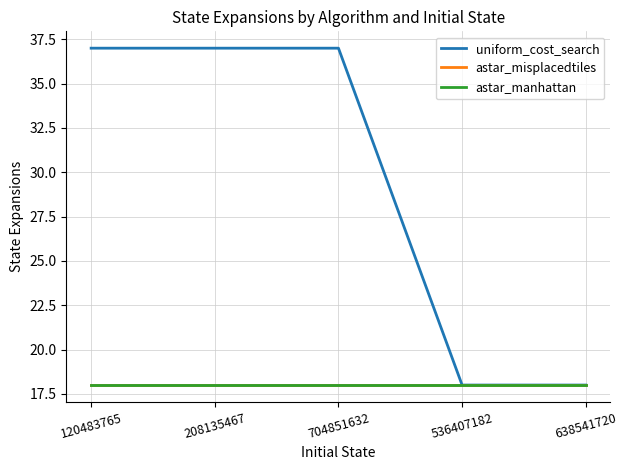

True or false: uniform_cost_search and astar_manhattan cross at least once.

False